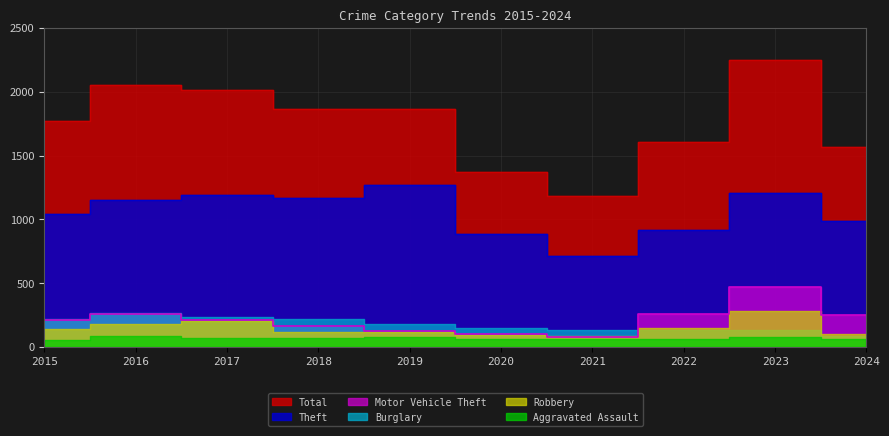

Which series has the widest spread of values?

Total